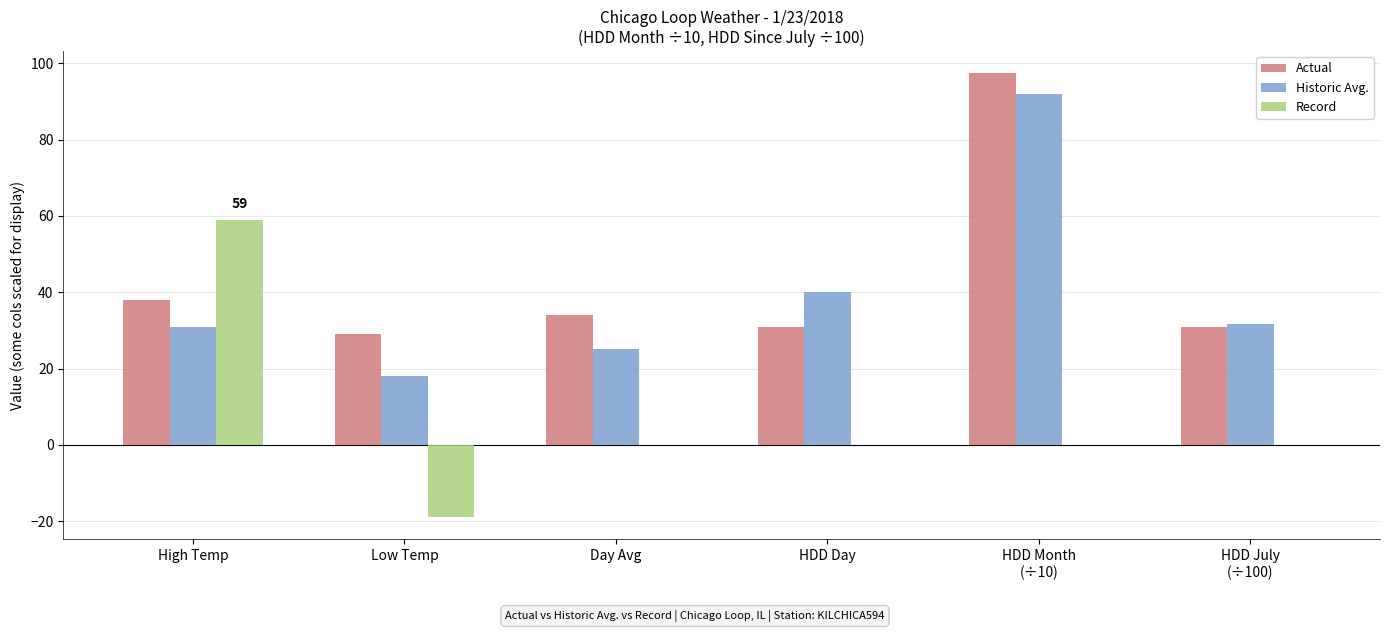

Where does the Record series first go above 0?

High Temp